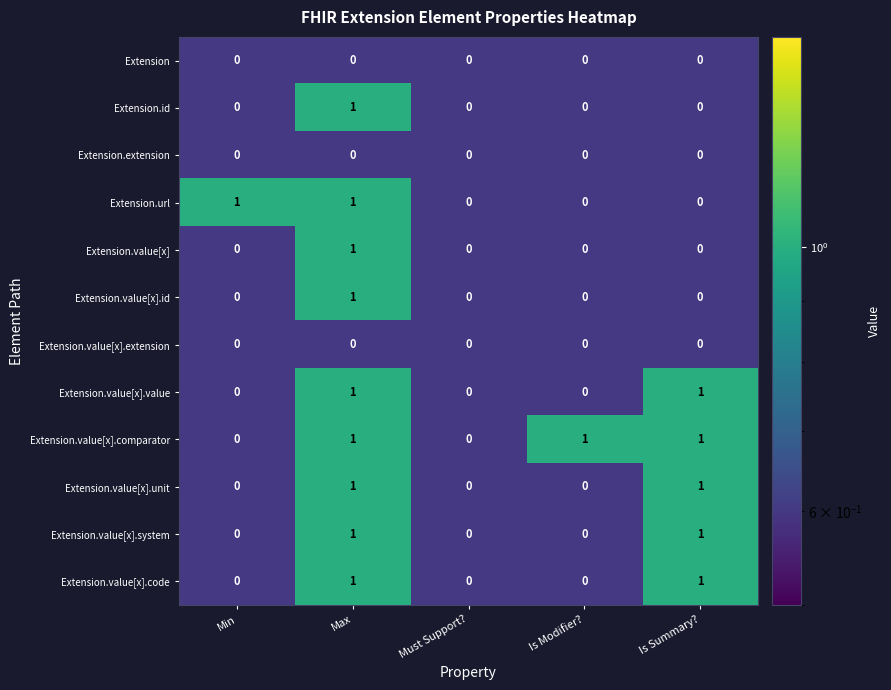

Count the Extension.id values in the range 0 to 1.

5